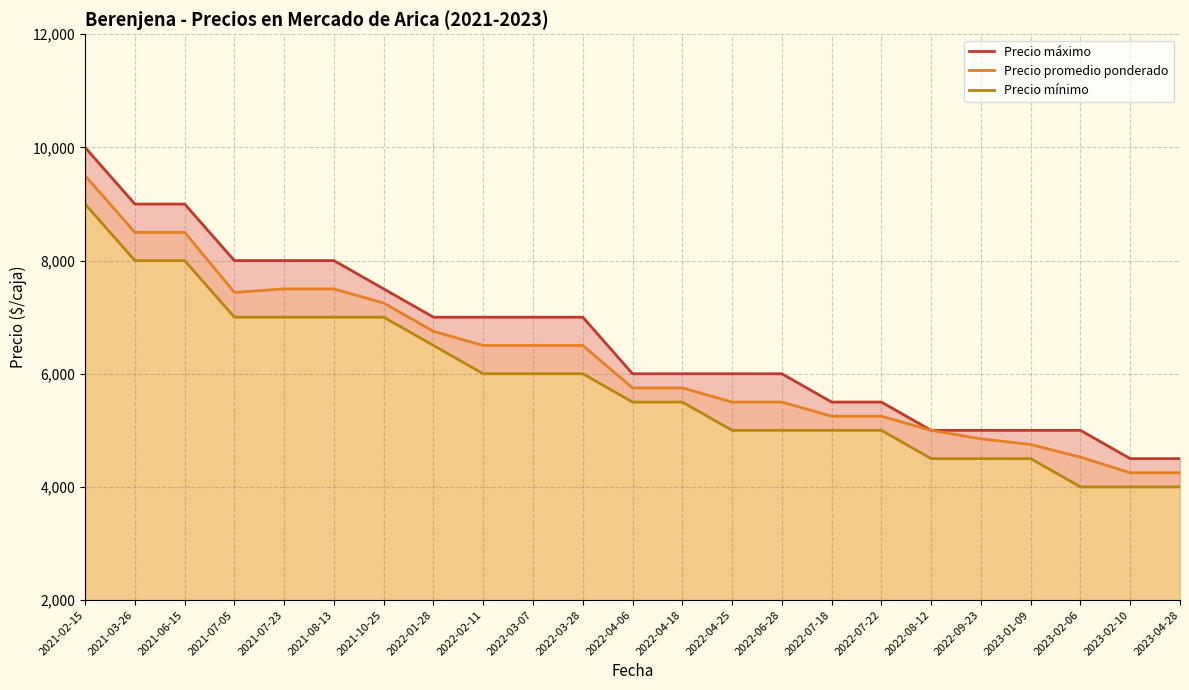

What is the average value of the Precio máximo series?

6587